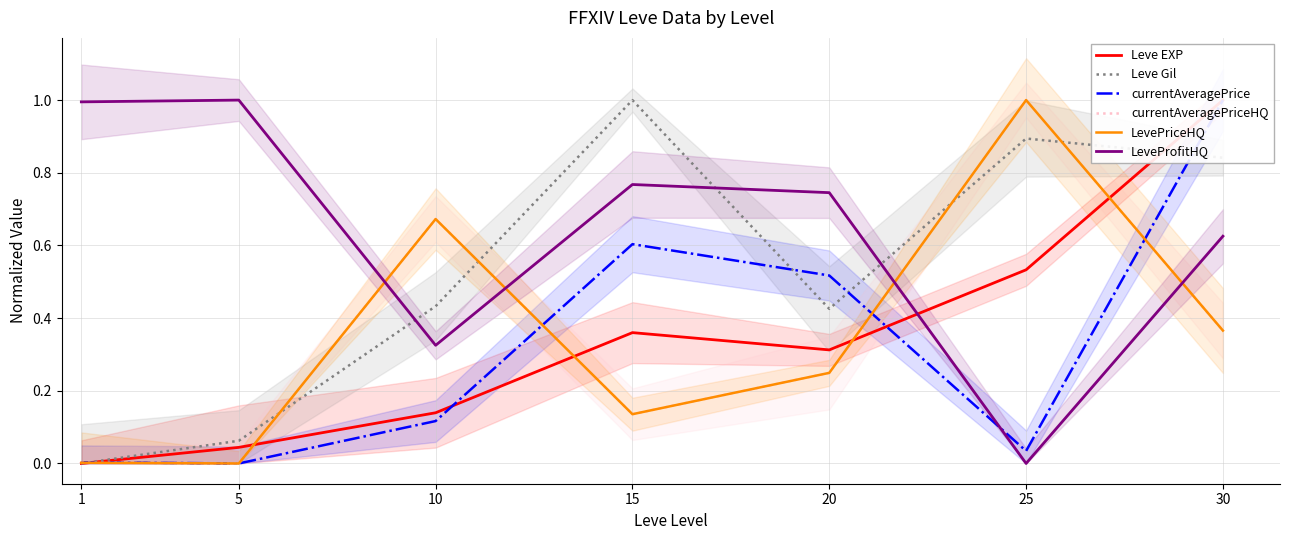

List the series in order of their peak value, highest first.

Leve EXP, Leve Gil, currentAveragePrice, currentAveragePriceHQ, LevePriceHQ, LeveProfitHQ